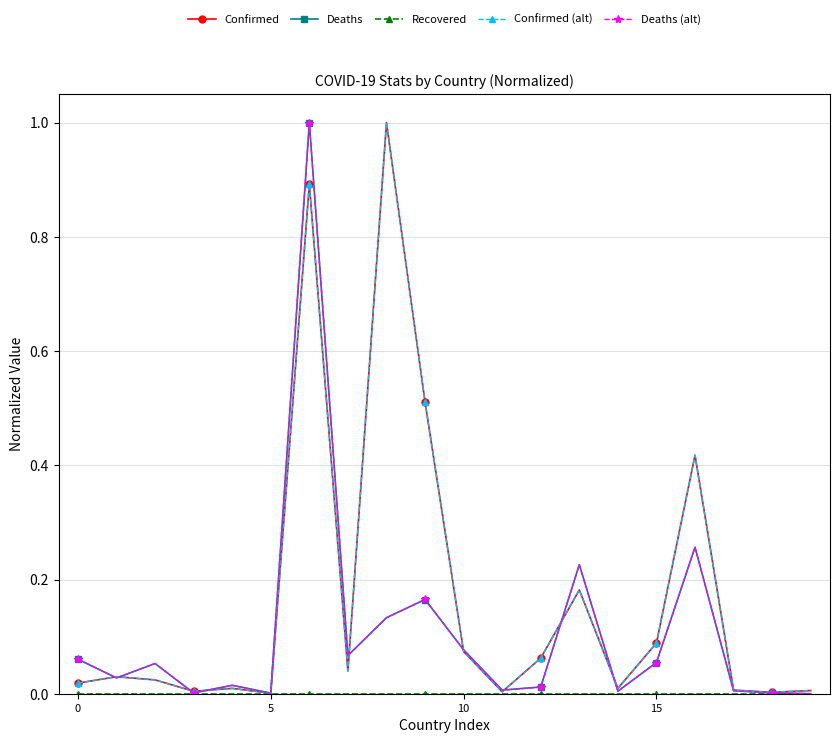

True or false: Confirmed has more than 2 interior local peaks.

True